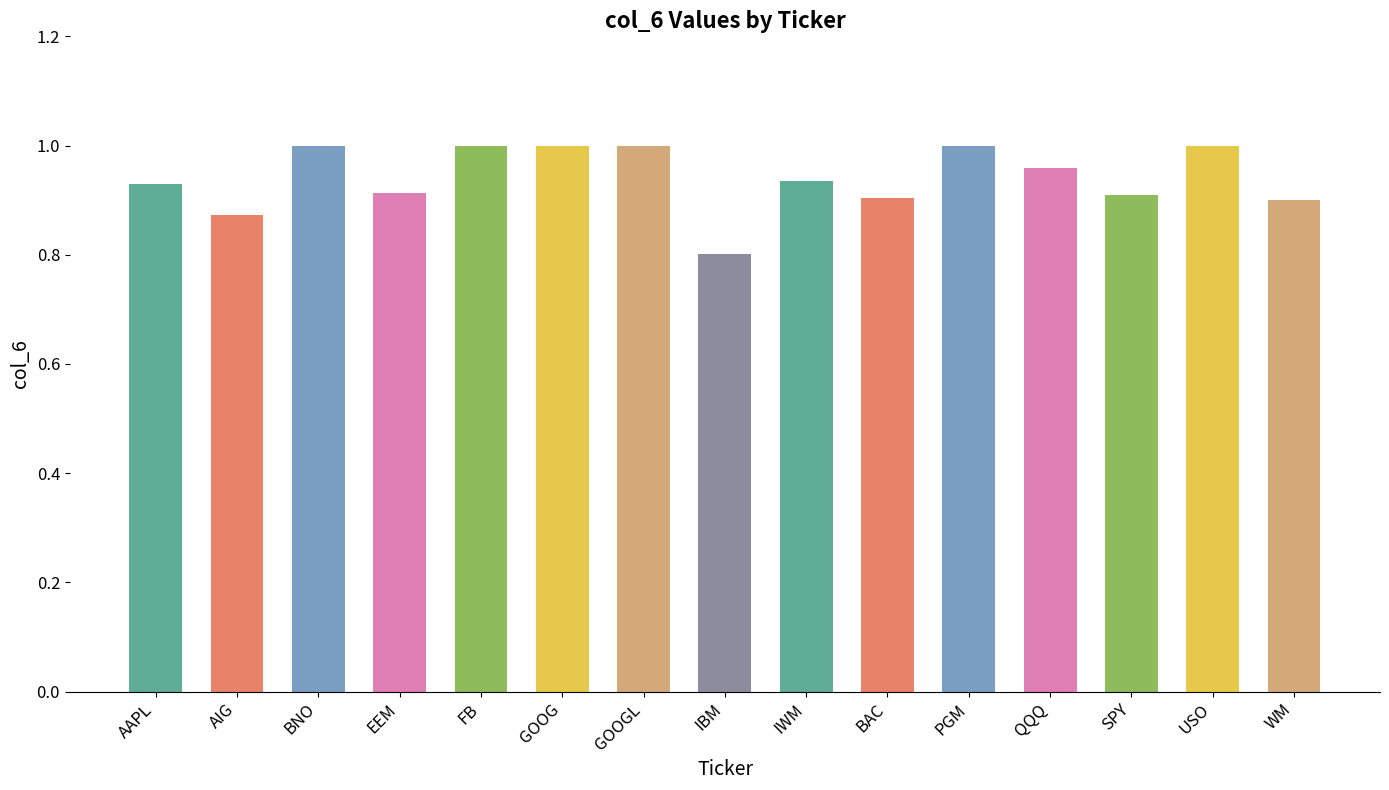

Count the number of categories in the chart.

15